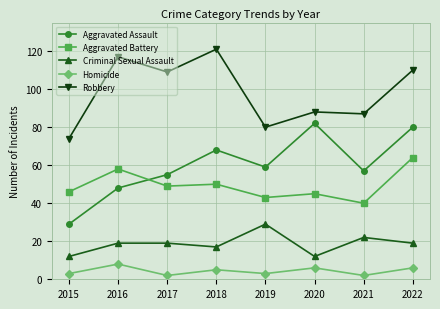

Between 2015 and 2021, which series saw the biggest shift?

Aggravated Assault